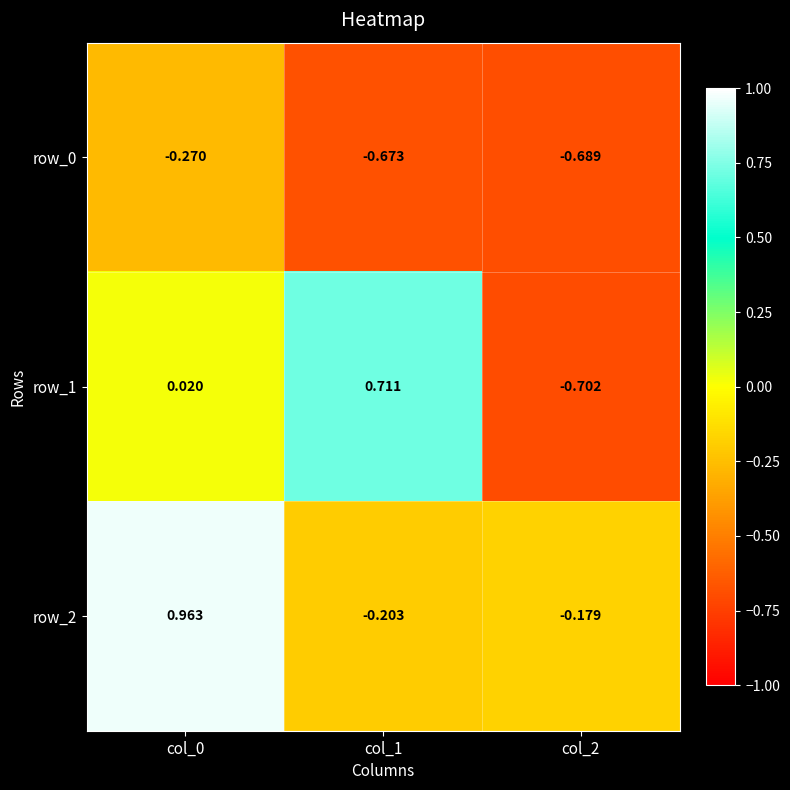

What is the difference between the row_1 values at col_1 and col_2?

1.4